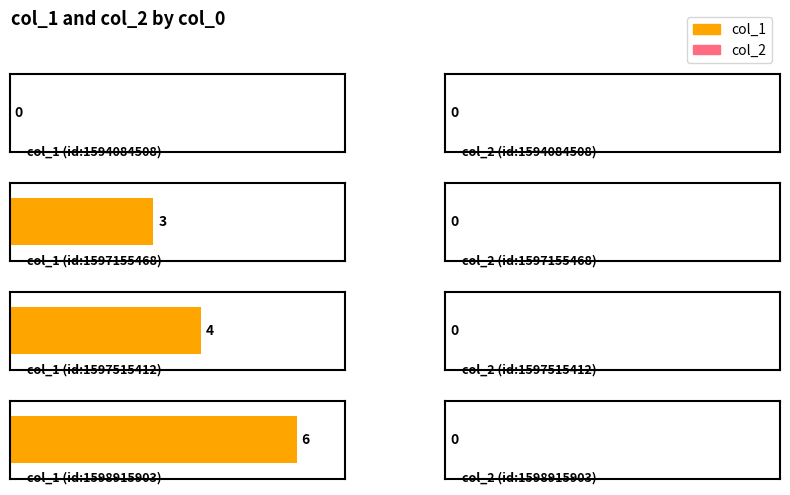

Which label corresponds to the smallest value in the chart?

1594084508